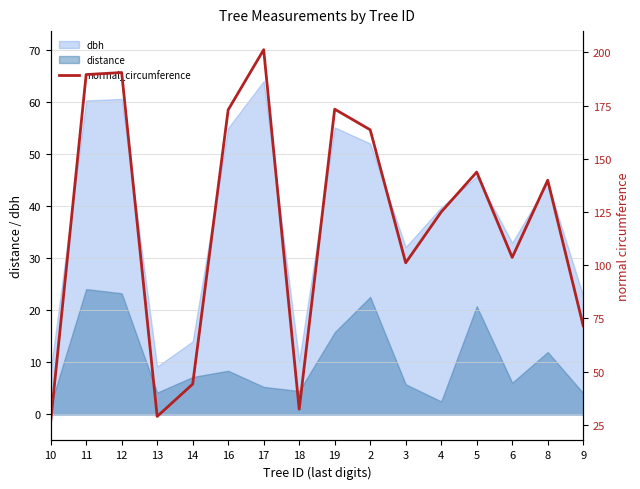

At which category does the data reach its first local peak?

12